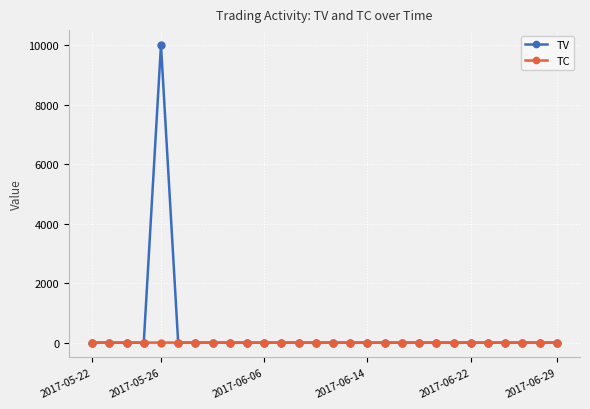

Which series has the widest spread of values?

TV